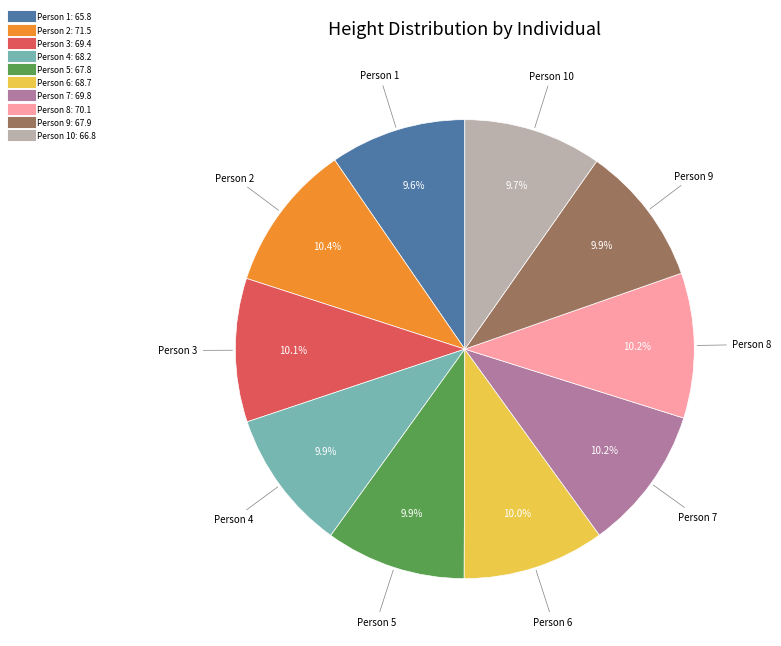

Is there any slice that represents more than half of the pie?

No